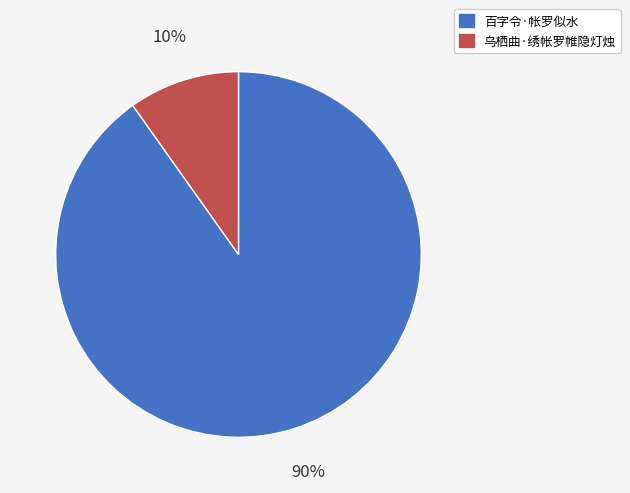

Which category accounts for the majority?

百字令·帐罗似水